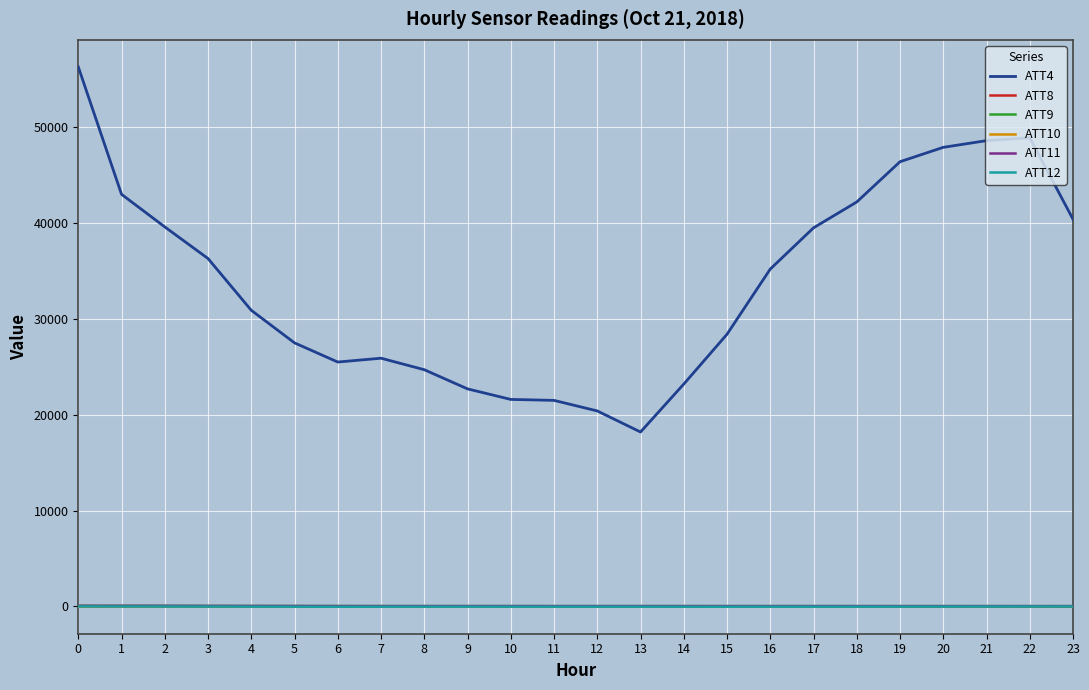

Which series has the largest range (max minus min)?

ATT4